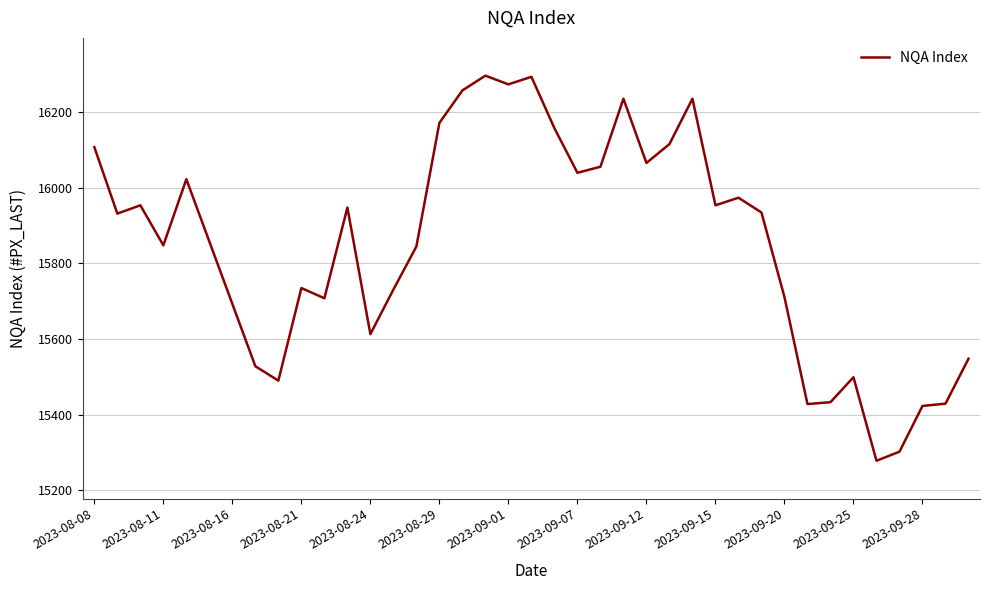

What is the greatest value displayed?

16297